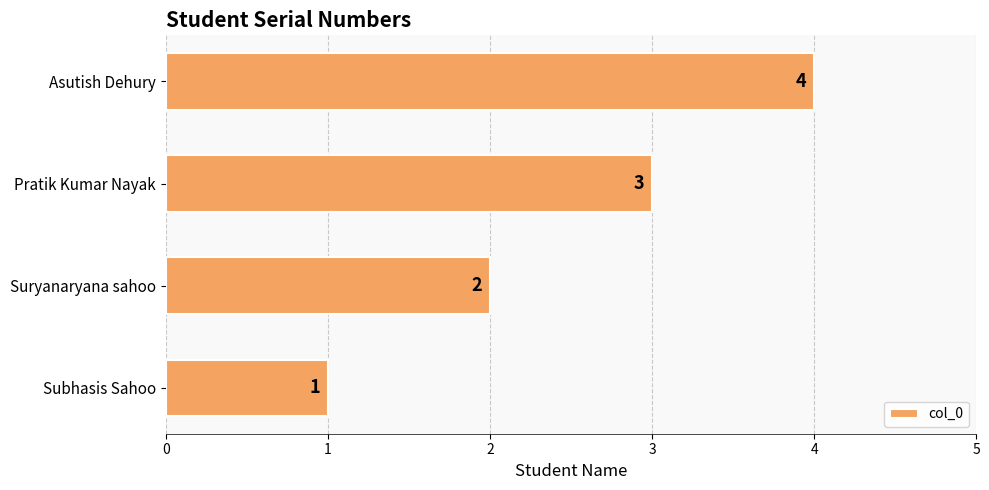

What is the smallest value displayed?

1